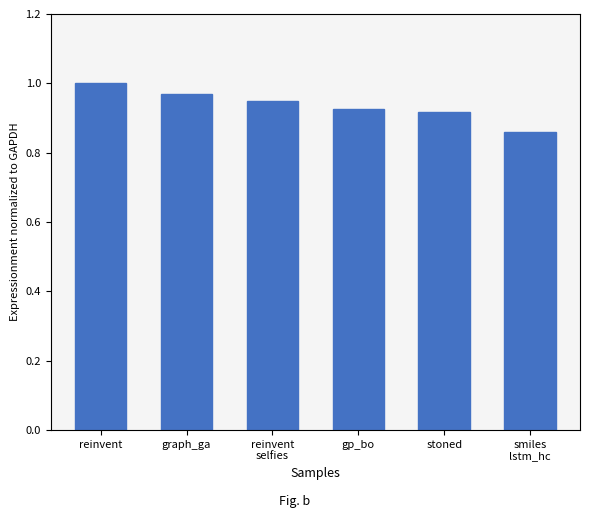

Between reinvent and graph_ga, which is larger?

reinvent